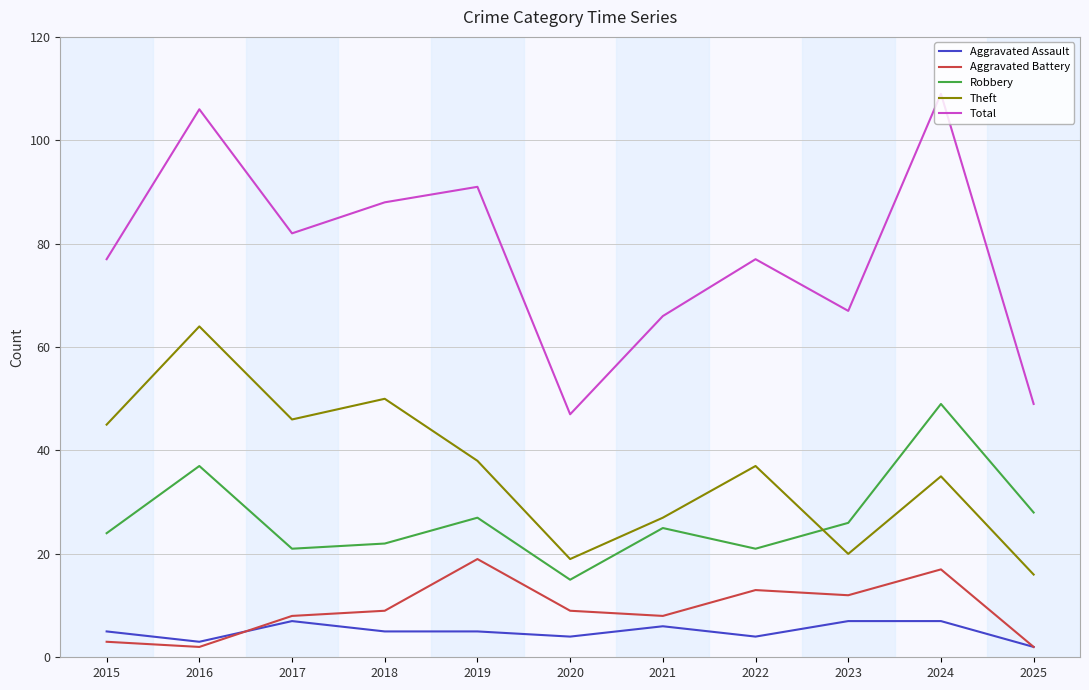

What is the lowest value of the Robbery series?

15